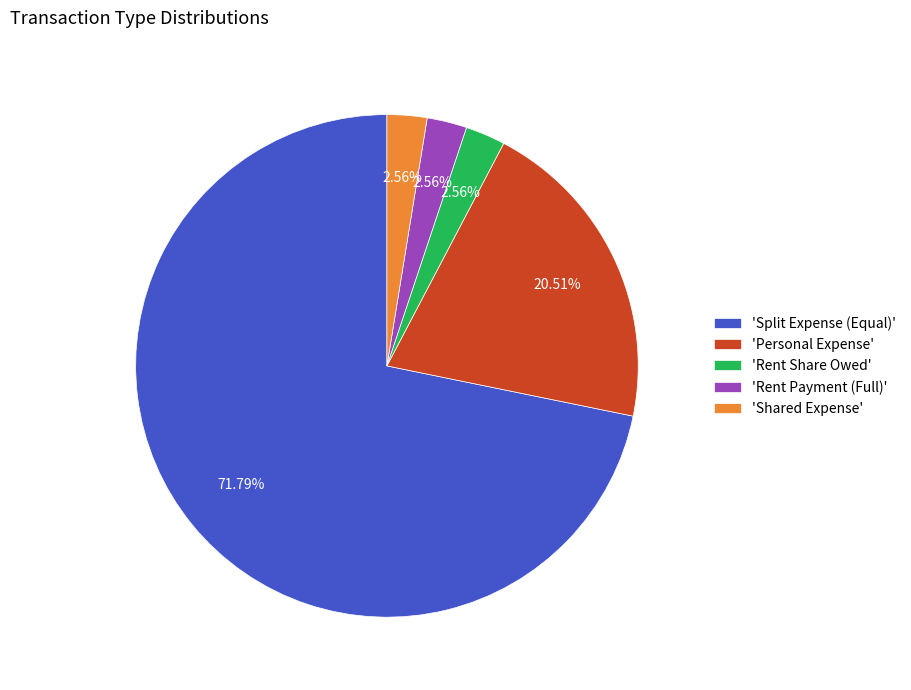

Does any single category account for the majority?

Yes